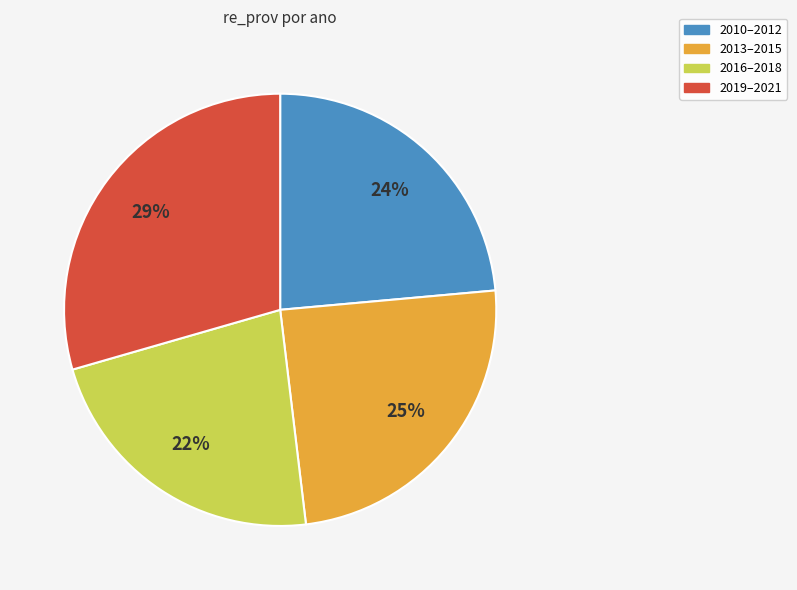

To the nearest percent, what is the average slice percentage?

25%